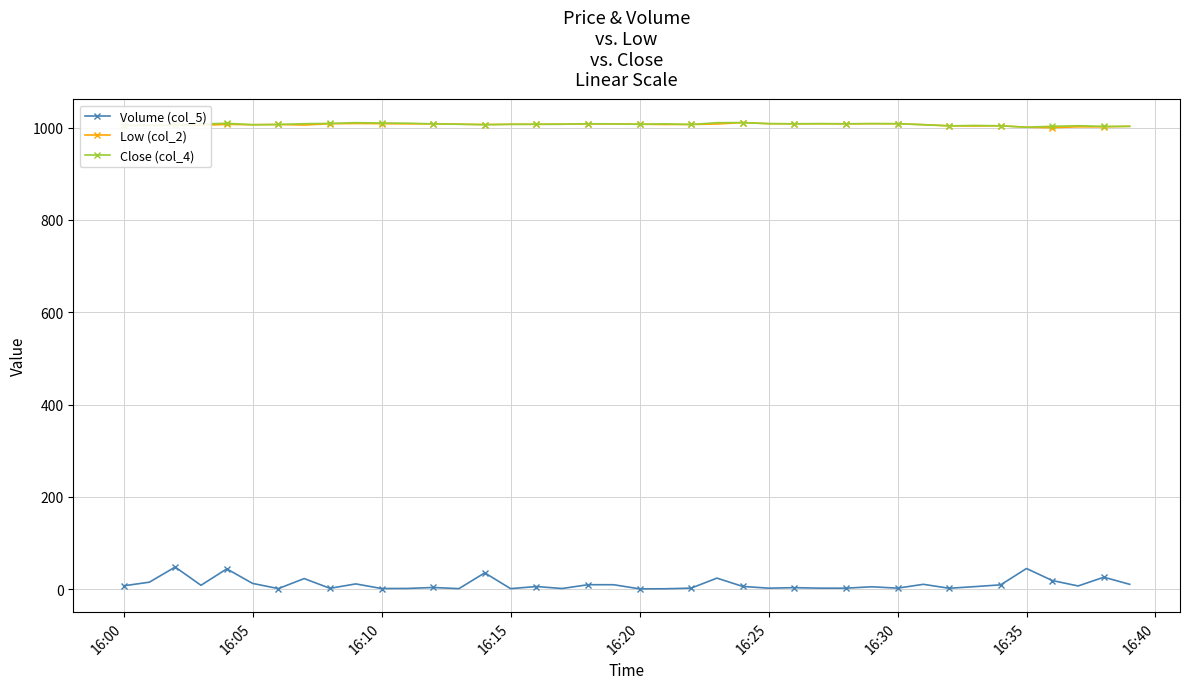

What is the value of the Close (col_4) point at the 32nd from the left?

1006.5